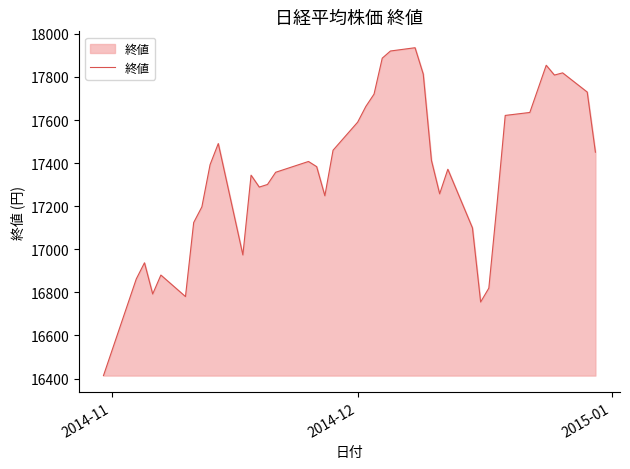

Count the number of categories in the chart.

40